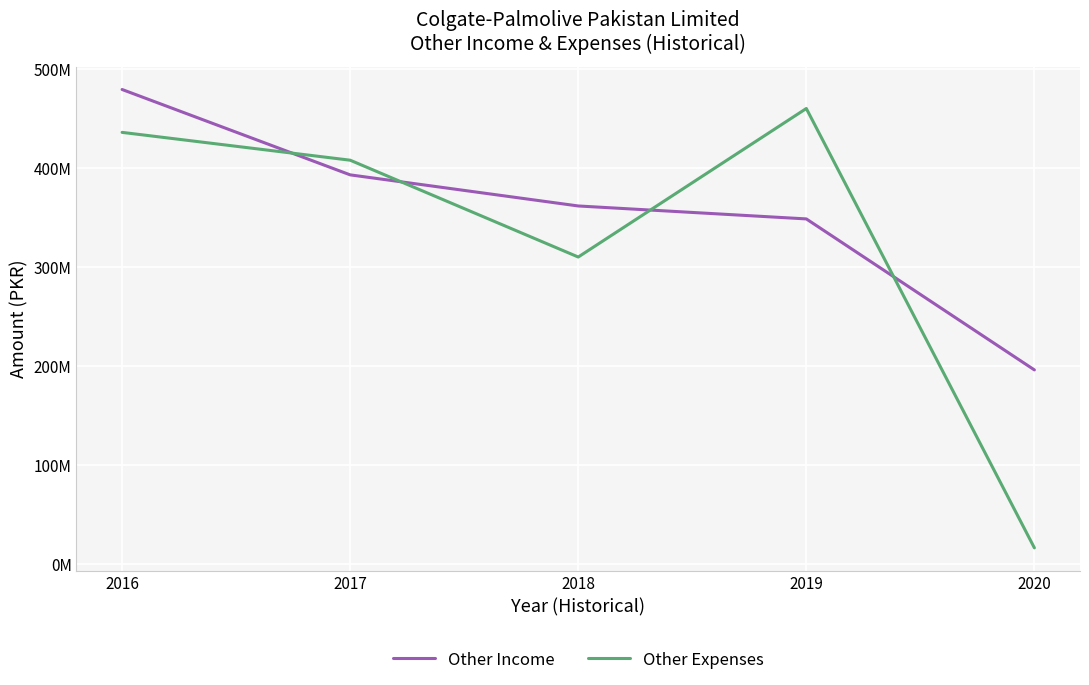

What are all the series names shown in the legend?

Other Income, Other Expenses